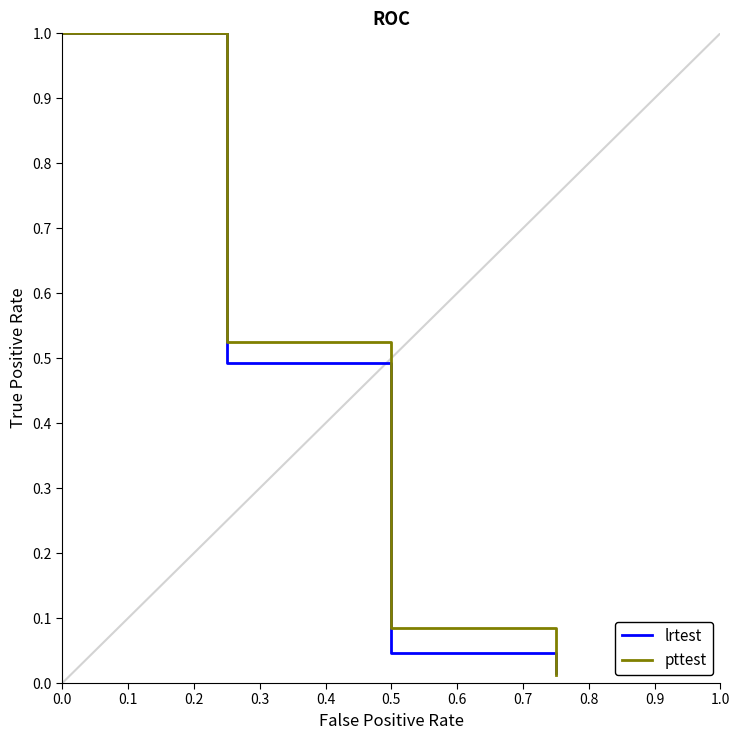

At how many categories does at least one series exceed 0?

4